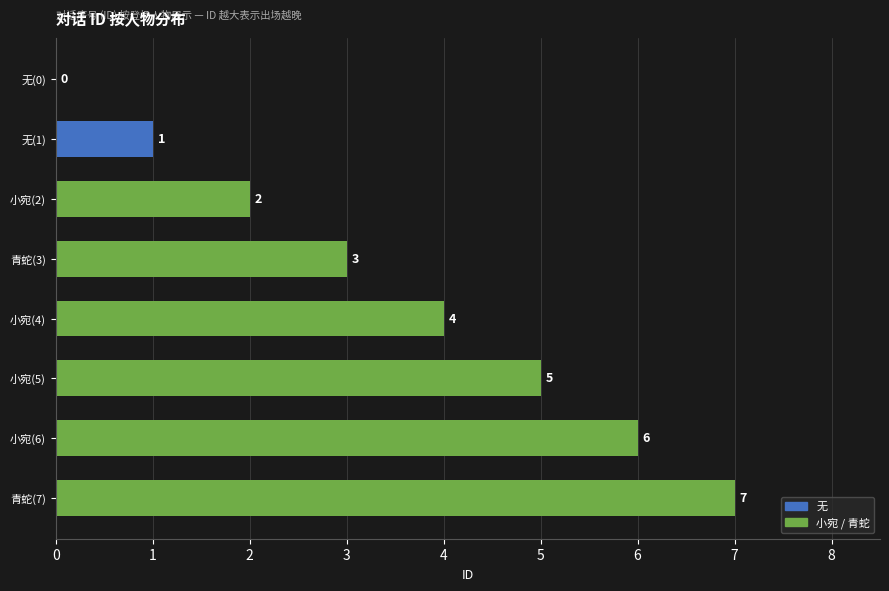

What is the change in value from 无(1) to 青蛇(7)?

+6